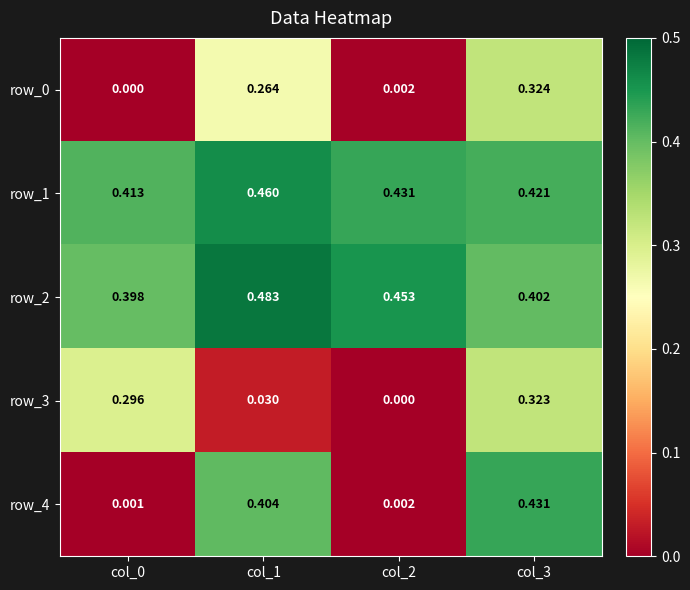

Between col_3 and col_0, which is larger?

col_3